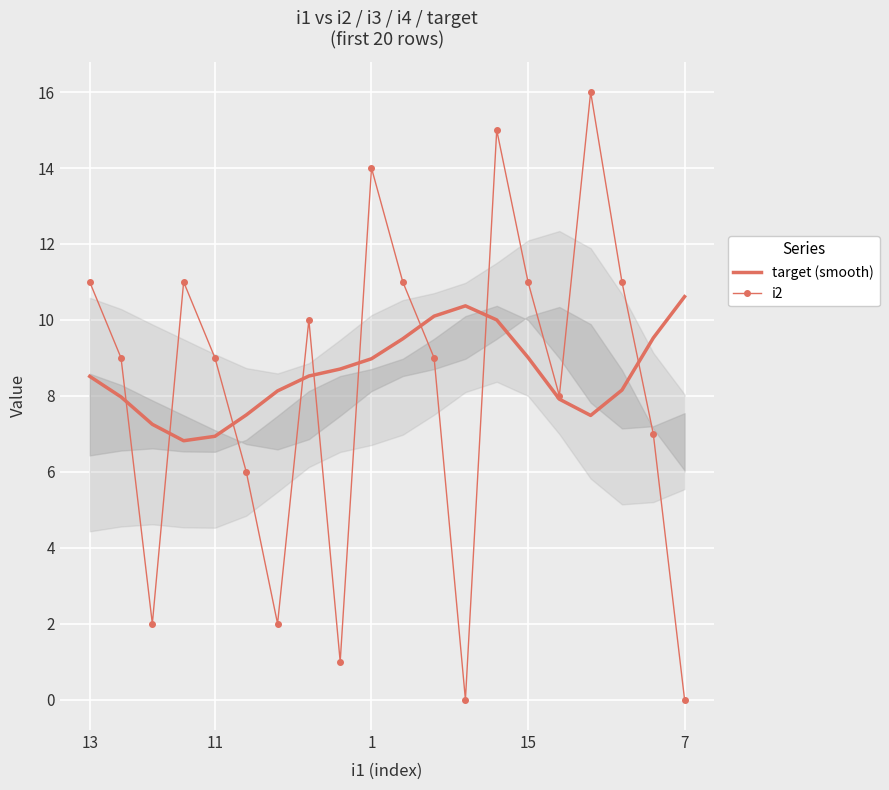

Reading left to right, list all the values displayed in this chart.

target (smooth): 8.5	8.0	7.3	6.8	6.9	7.5	8.1	8.5	8.7	9.0	9.5	10.1	10.4	10.0	9.0	7.9	7.5	8.2	9.5	10.6
i2: 11.0	9.0	2.0	11.0	9.0	6.0	2.0	10.0	1.0	14.0	11.0	9.0	0.0	15.0	11.0	8.0	16.0	11.0	7.0	0.0